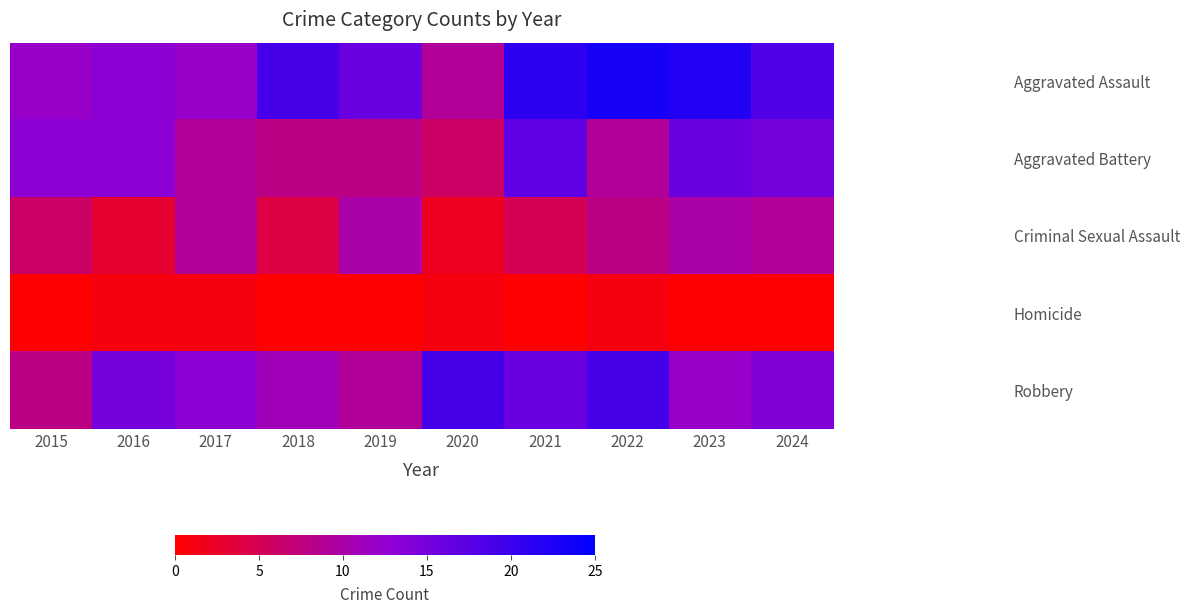

What is the maximum value shown in the chart?

23